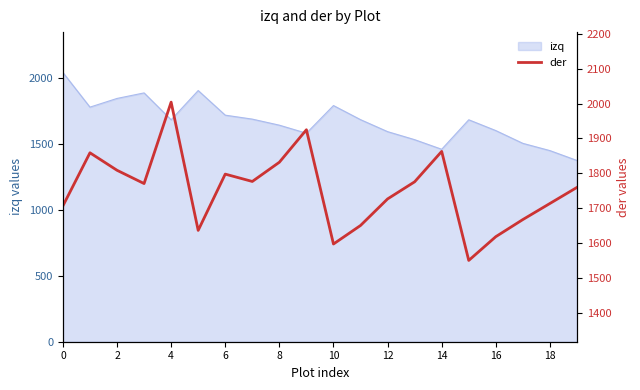

What is the minimum value for izq?

1376